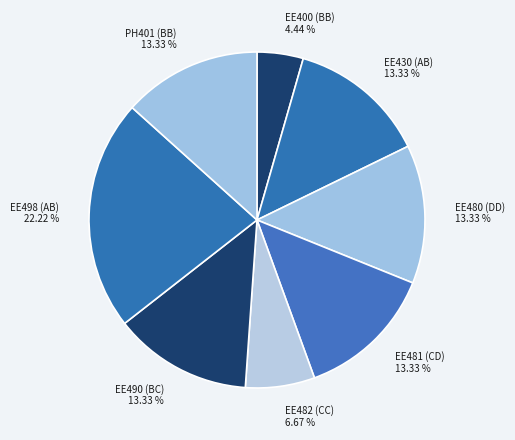

Count the number of slices in the pie.

8